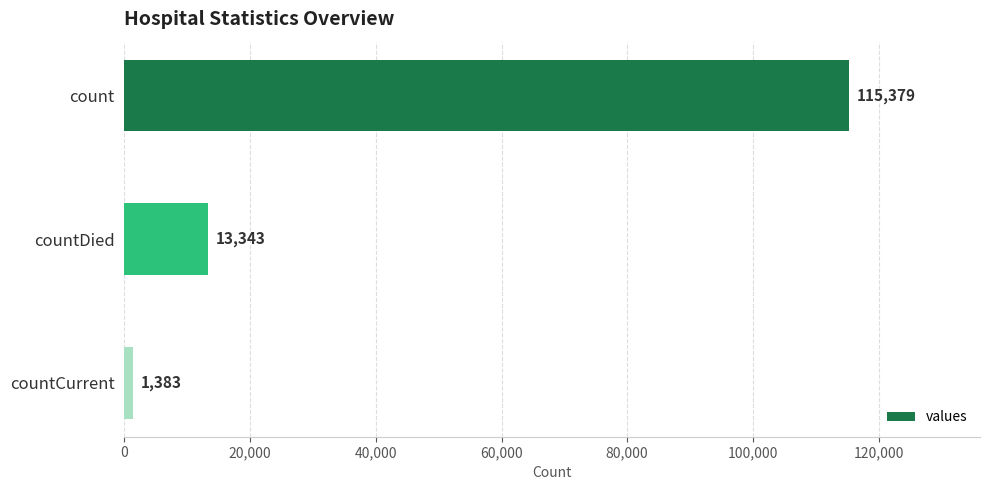

What is the maximum value shown in the chart?

115379